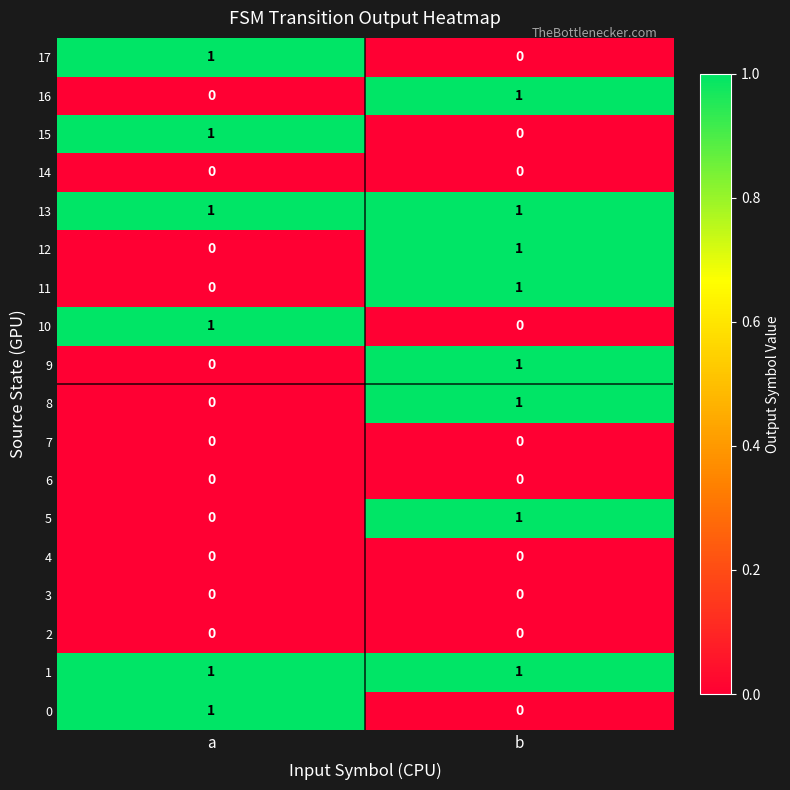

The 4 series shows 0 at b. True or false?

True